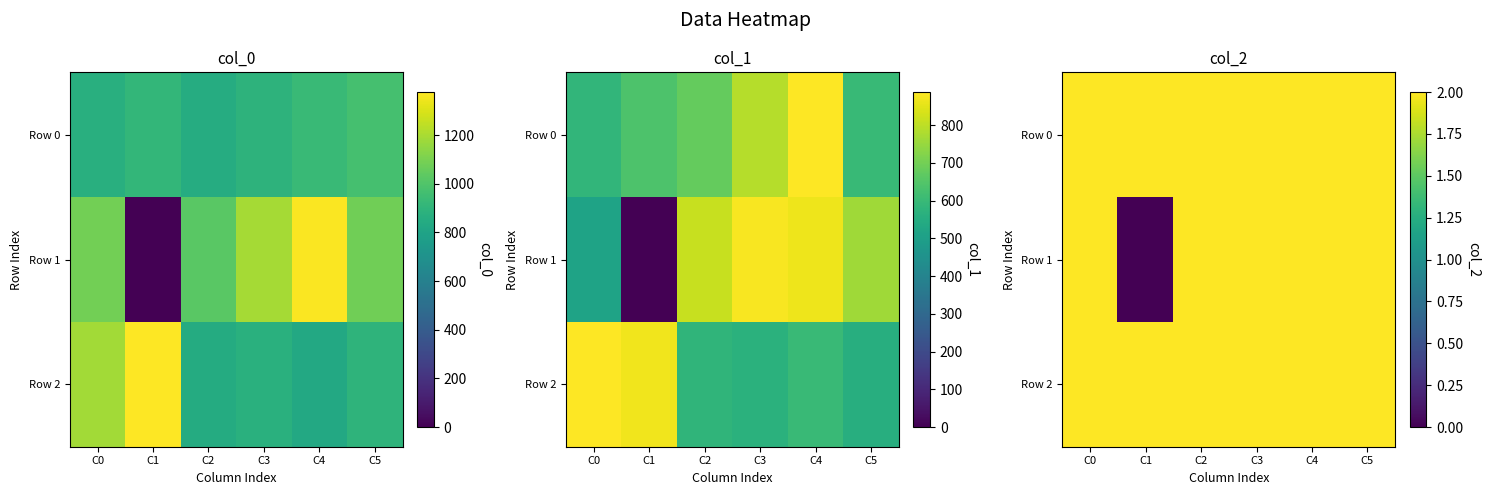

True or false: Row 0 has a value of 3 at C5.

False